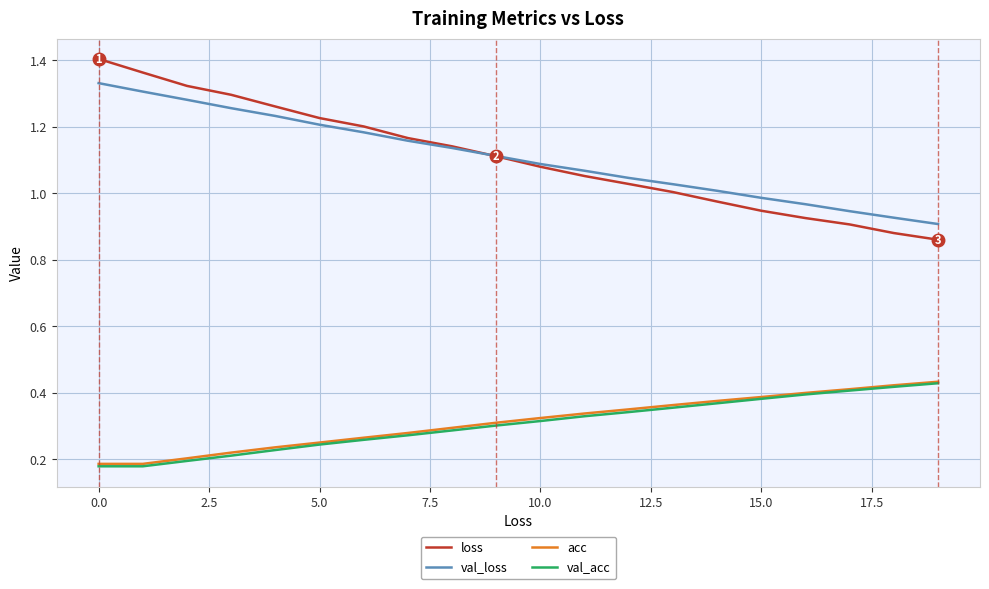

Which series has the largest range (max minus min)?

loss